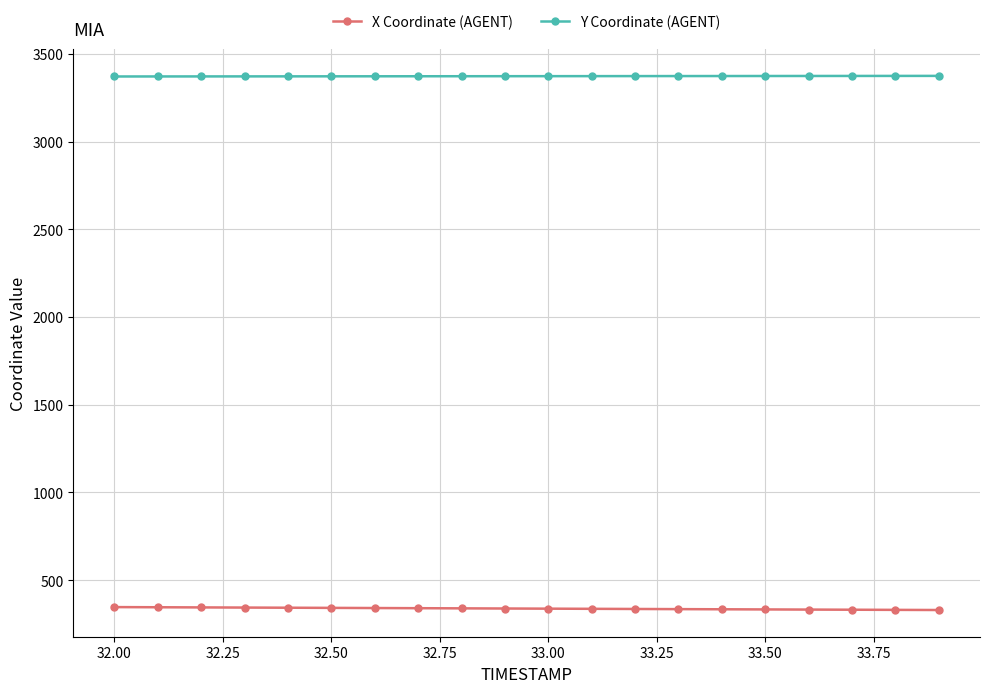

True or false: X Coordinate (AGENT) and Y Coordinate (AGENT) intersect in this chart.

False